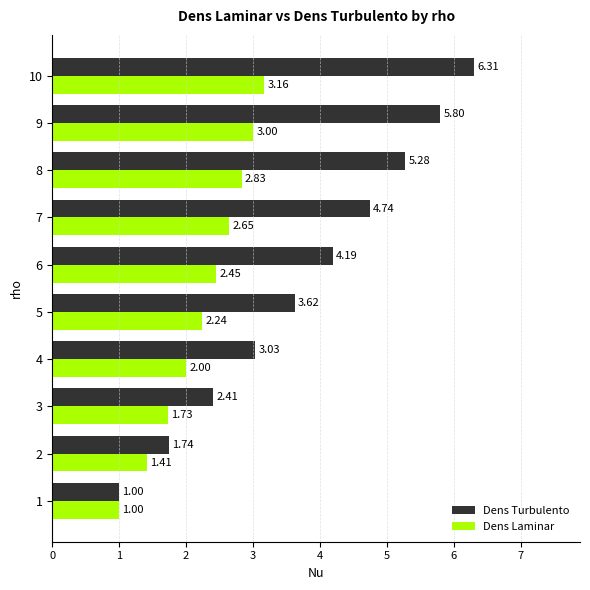

Which category has the highest value in the Dens Laminar series?

10